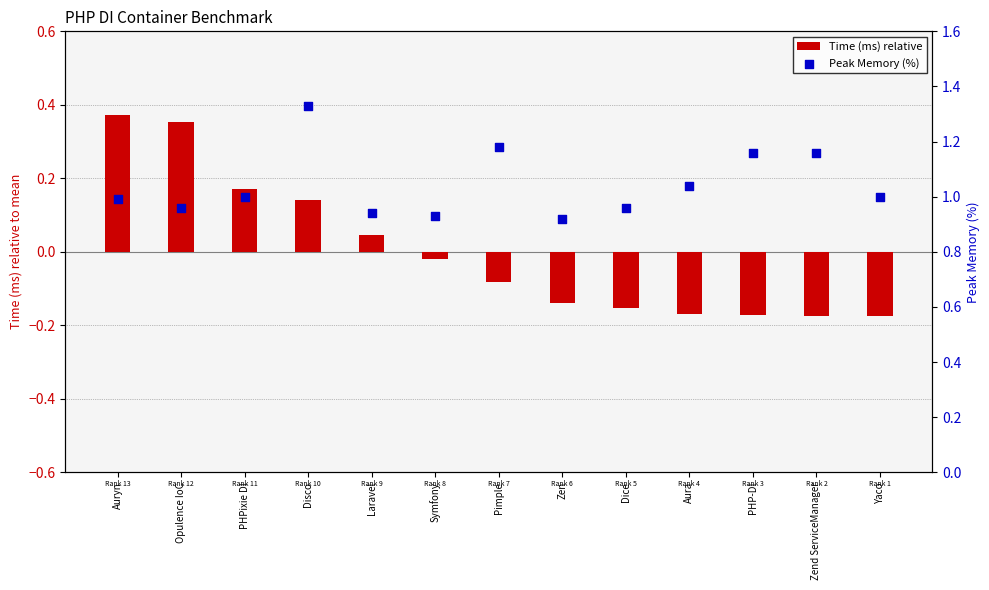

Which series has the largest Y range (max minus min)?

Time (ms) relative